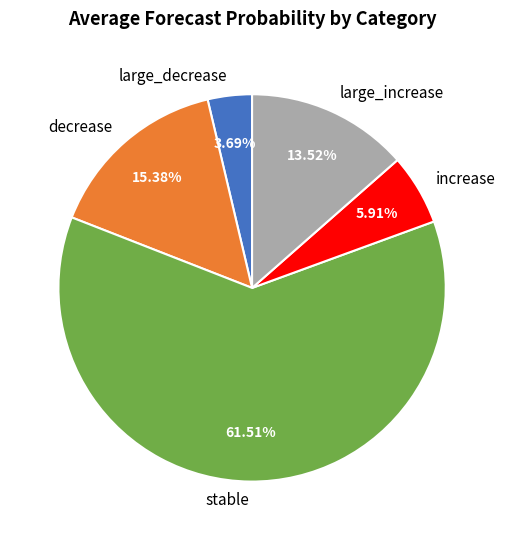

Rank the categories by value from lowest to highest.

large_decrease, increase, large_increase, decrease, stable